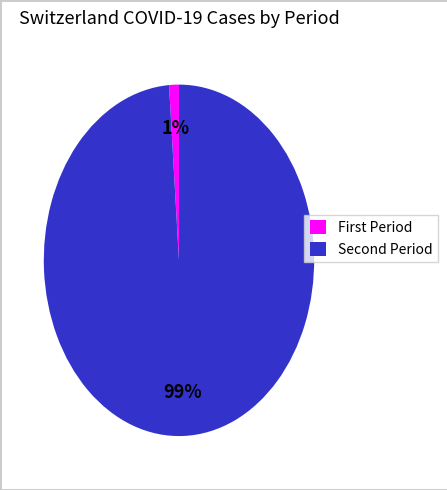

What is the smallest slice in the pie chart?

First Period